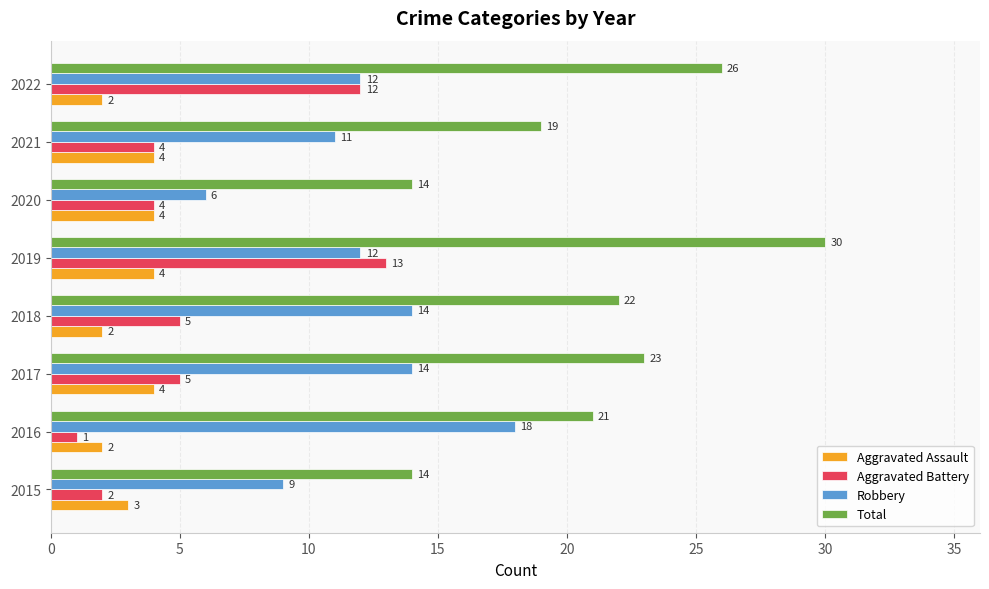

What is the difference between the highest and lowest values at 2022?

24